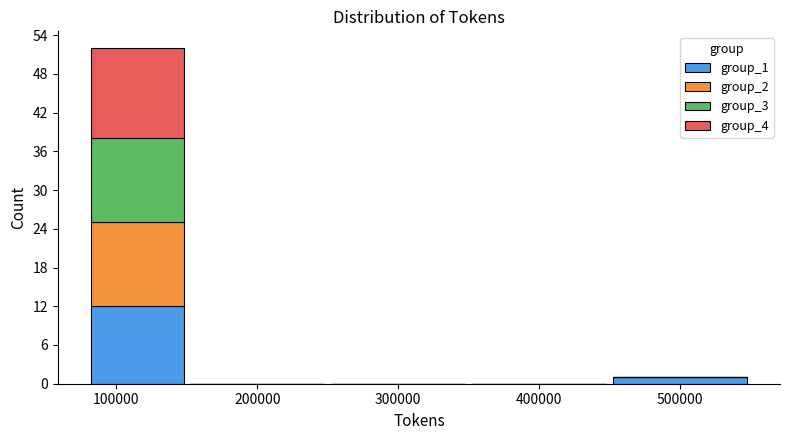

Which range on the x-axis has the tallest stacked bar (by total height)?

80000 to 150000